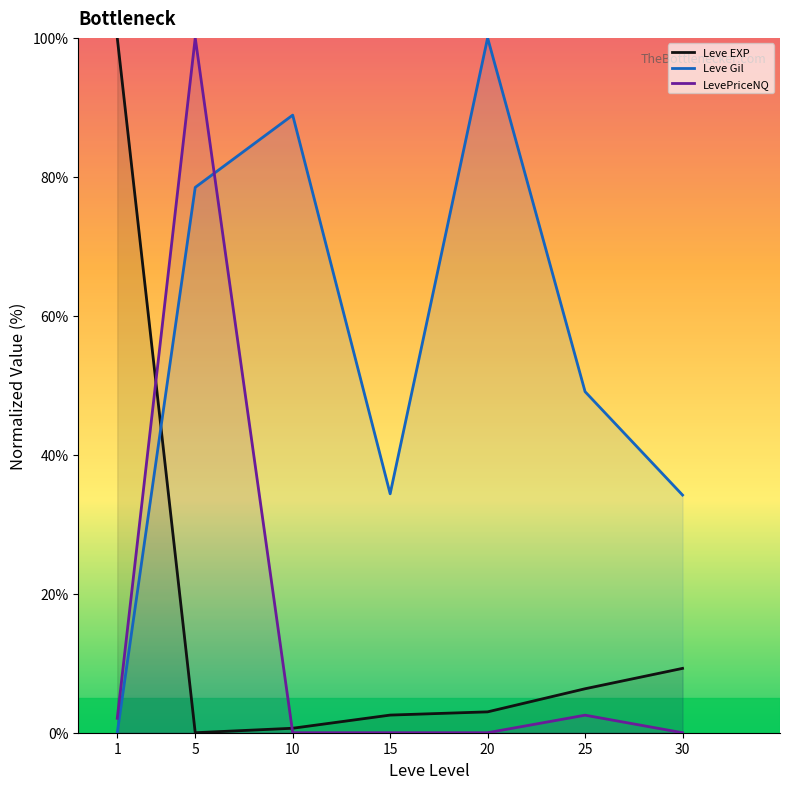

True or false: Leve EXP has a value of 13.1 at 30.

False